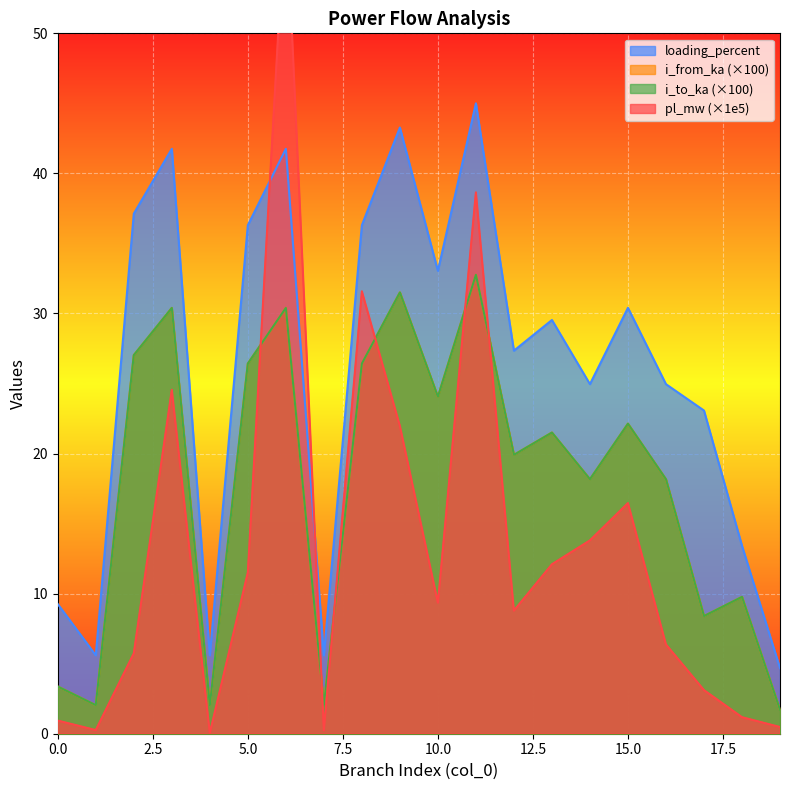

Count the number of data series in this chart.

4